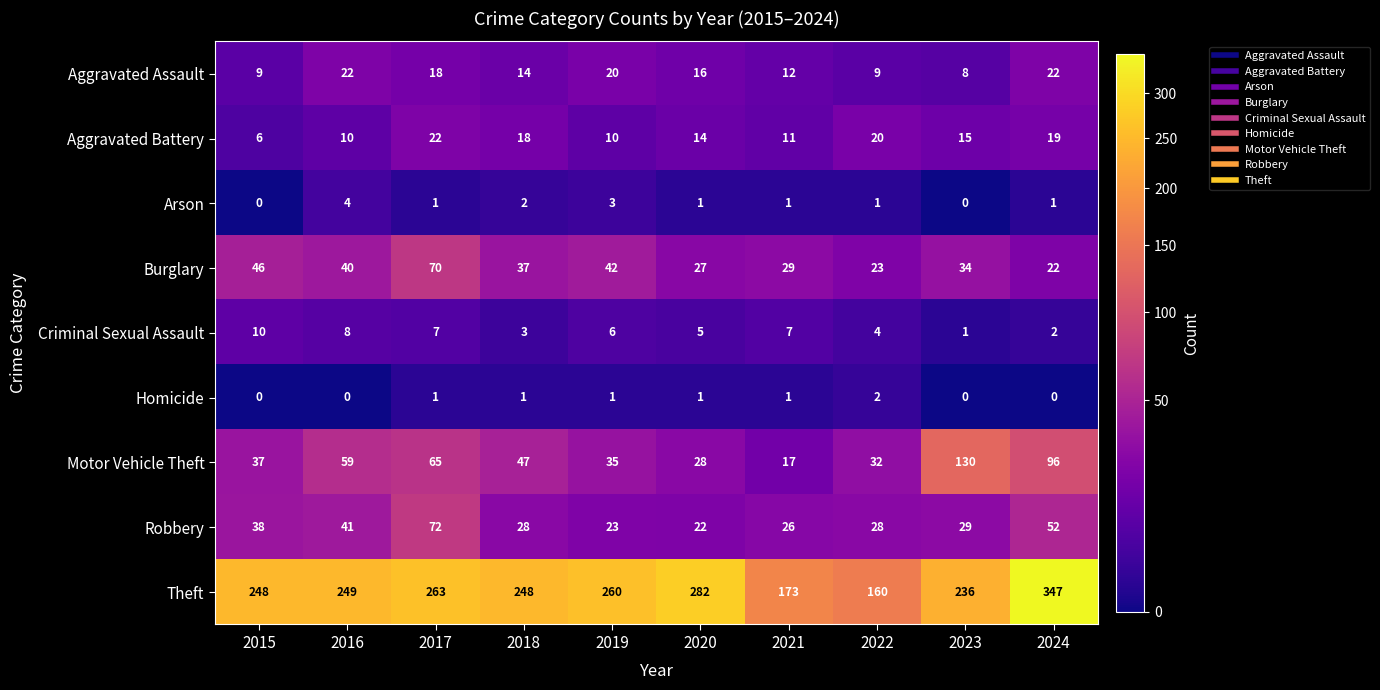

Count the number of categories in the chart.

10